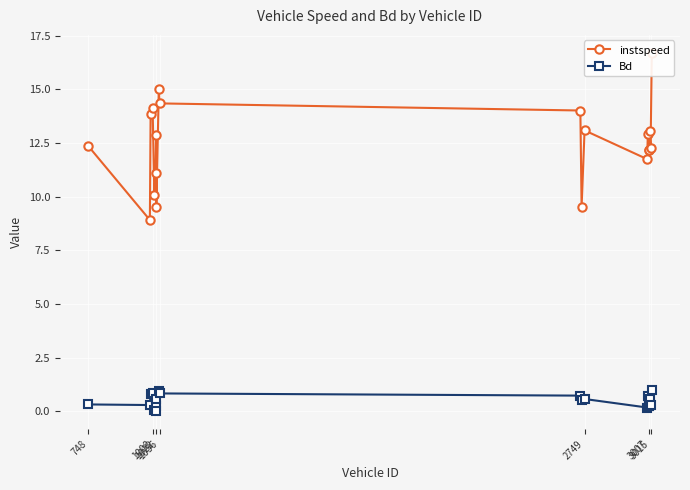

List the series in order of their peak value, highest first.

instspeed, Bd